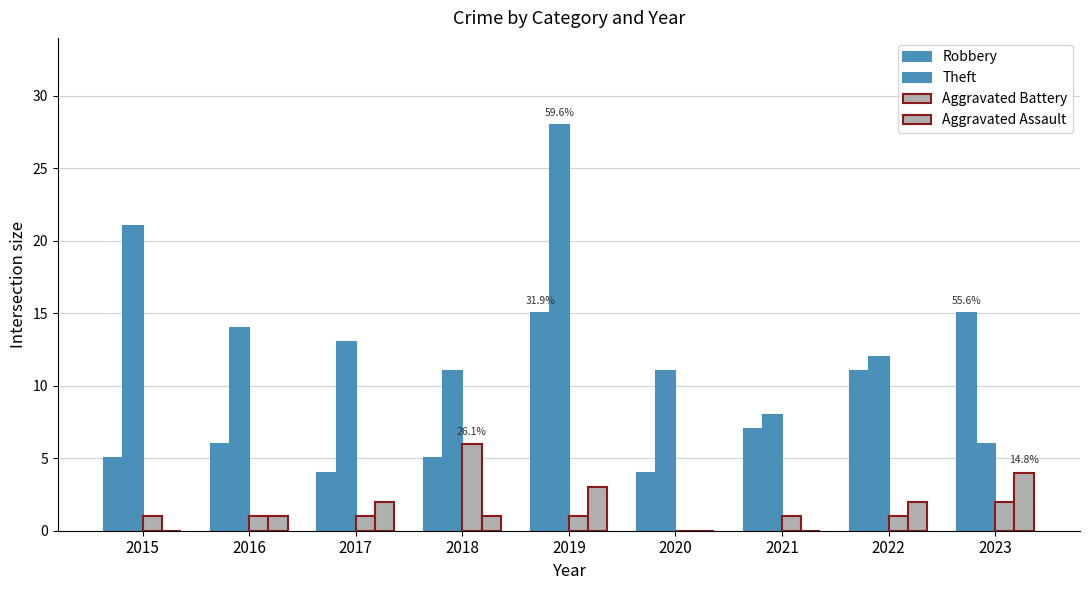

How many groups of bars are there?

9